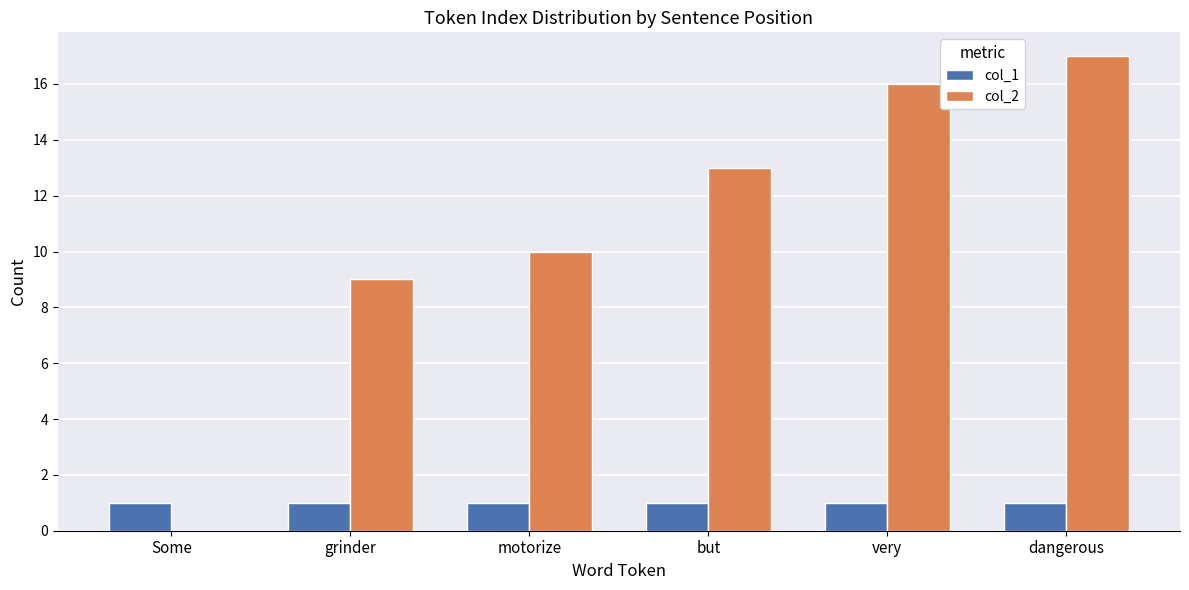

At which label is col_2 closest to 8?

grinder